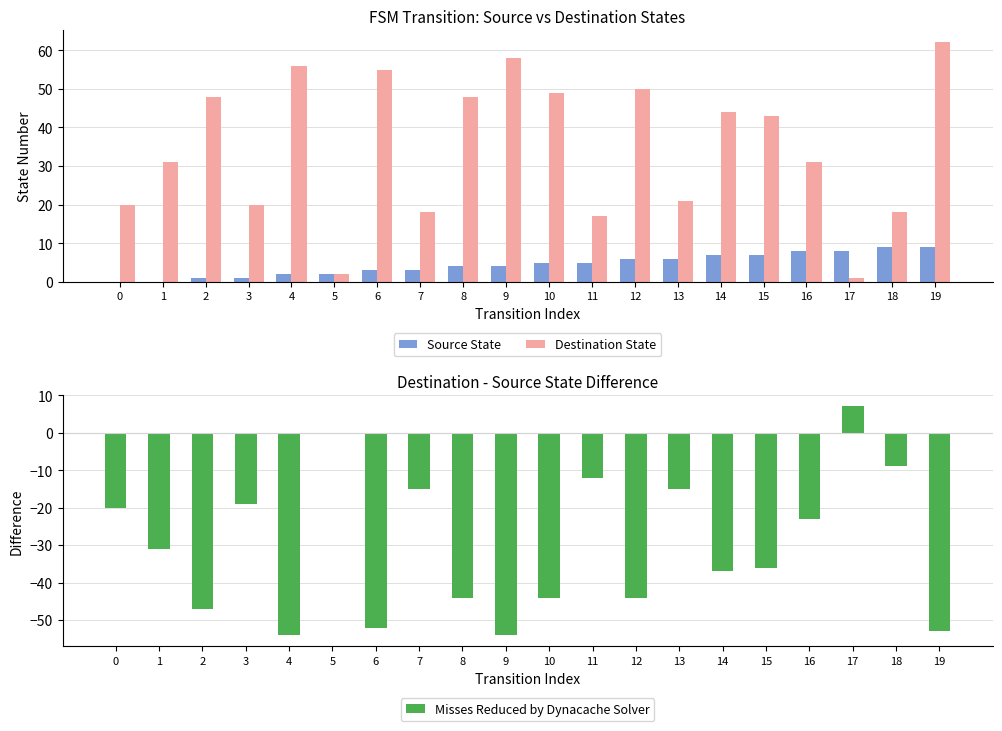

What is the spread (max minus min) of values at 4?

110